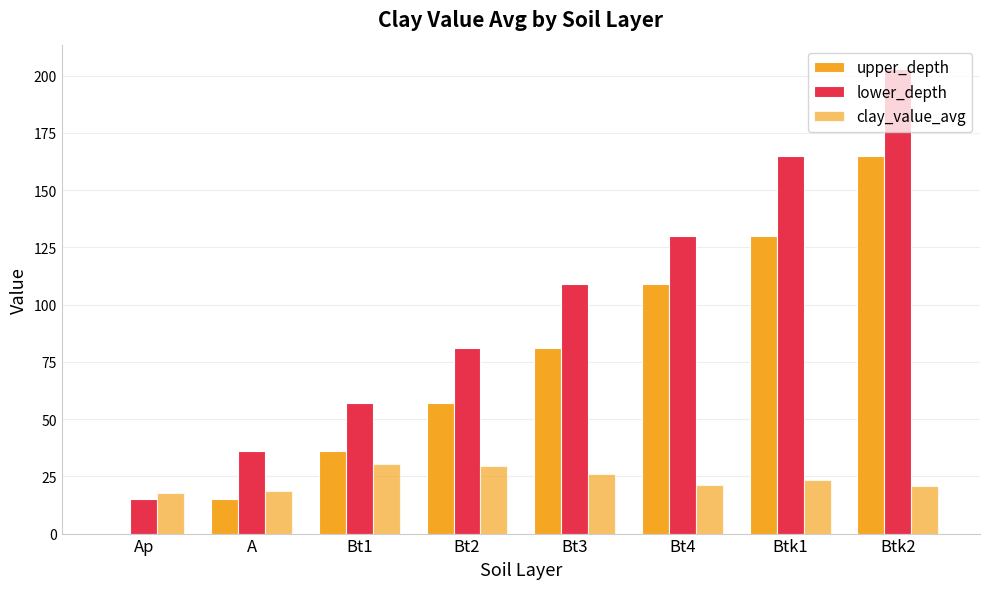

How many data points does each series have?

8